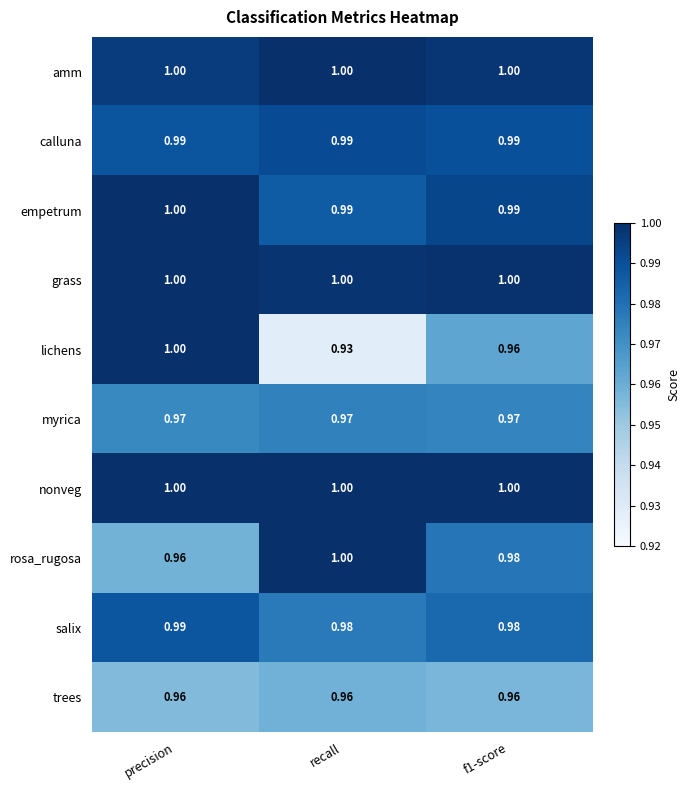

At which category does the chart reach its minimum across all series?

recall